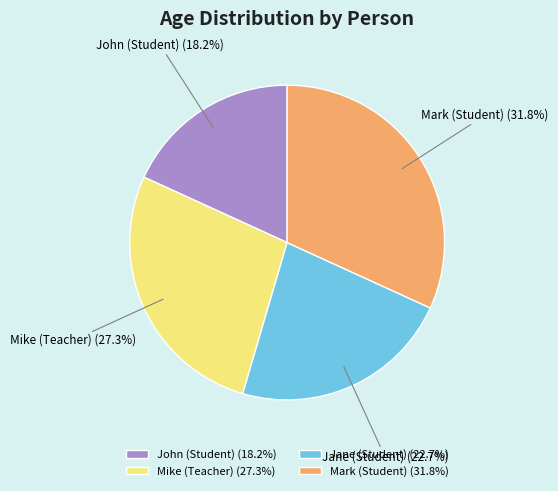

What is the total percentage of Mark (Student) and Jane (Student)?

54.5%